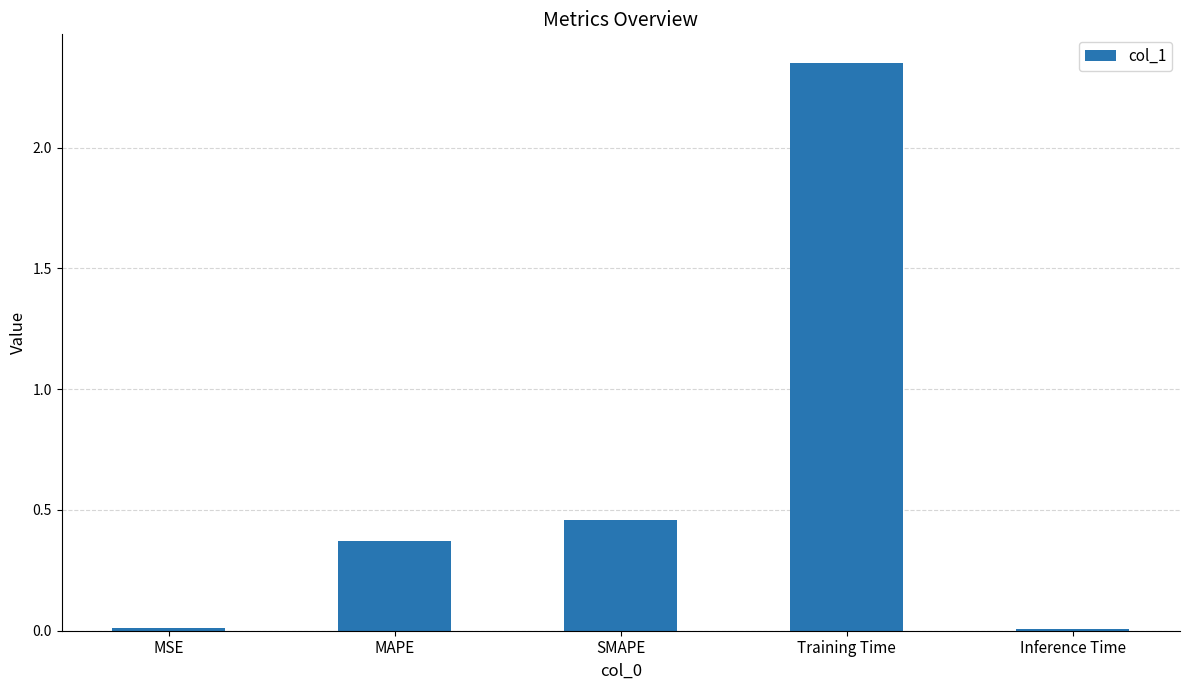

What is the average value?

0.6